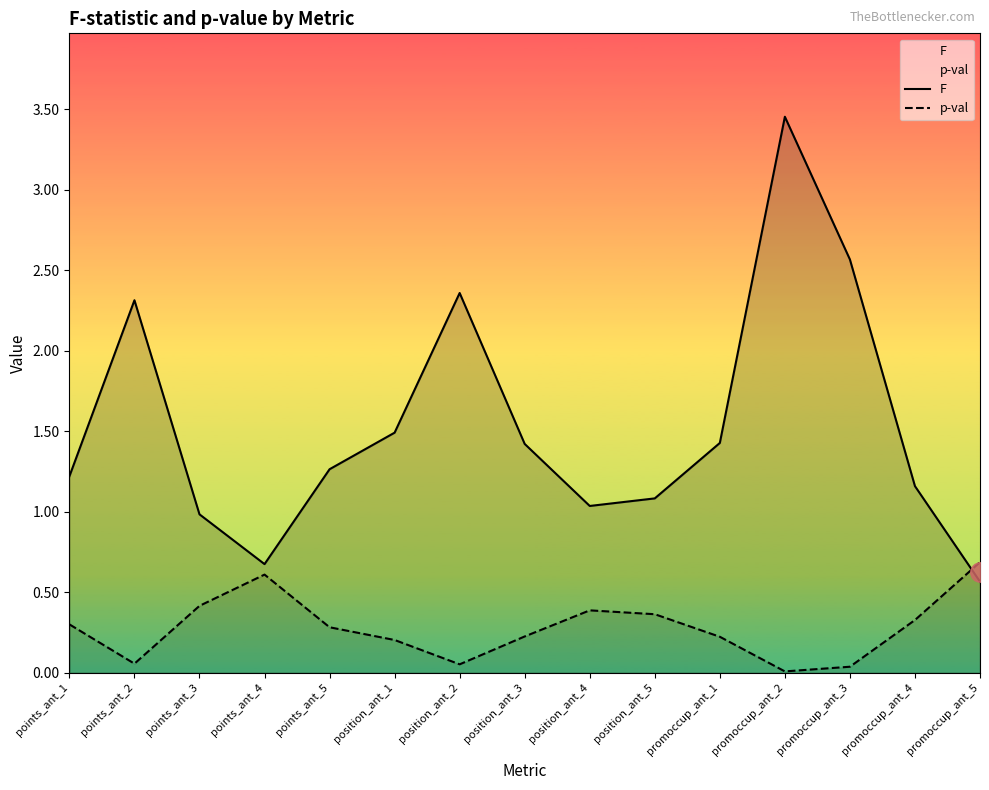

Which series has the largest total across all categories?

F